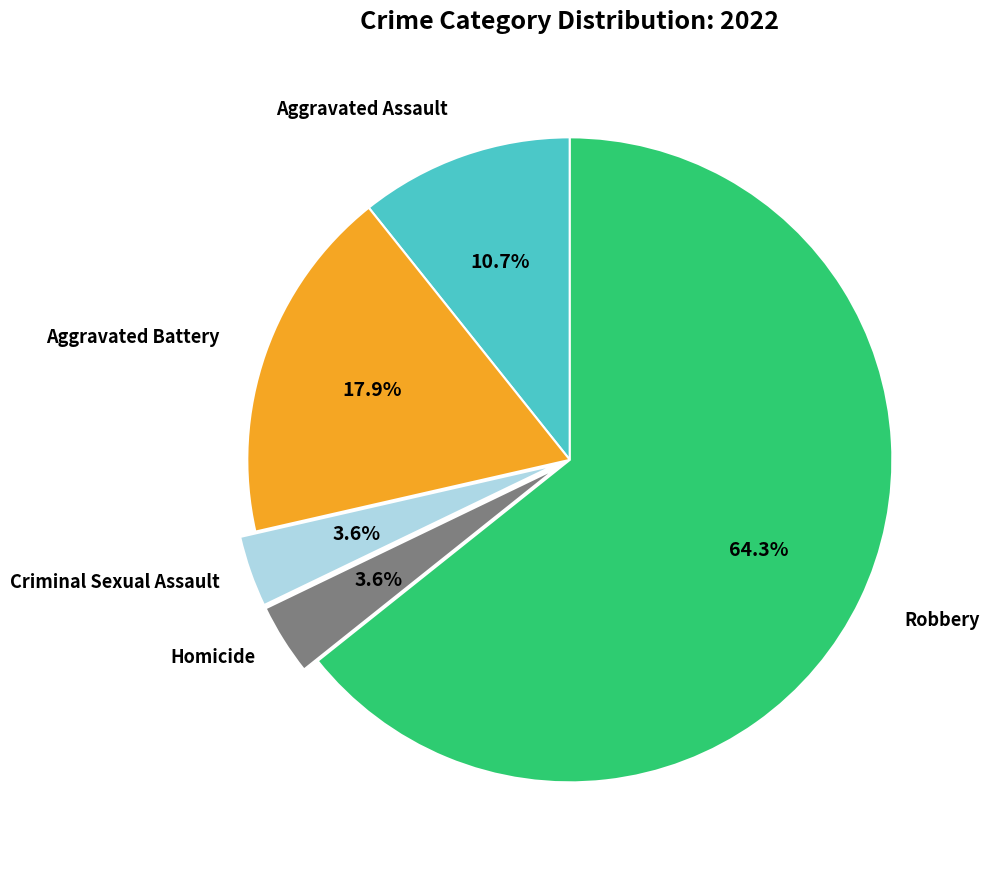

Is there any slice that represents more than half of the pie?

Yes